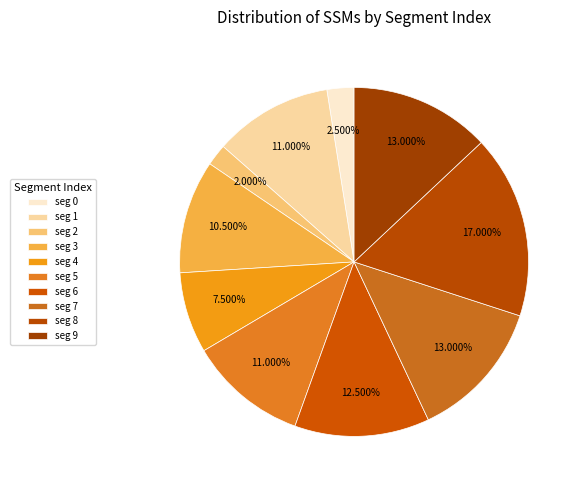

What is the largest slice in the pie chart?

8